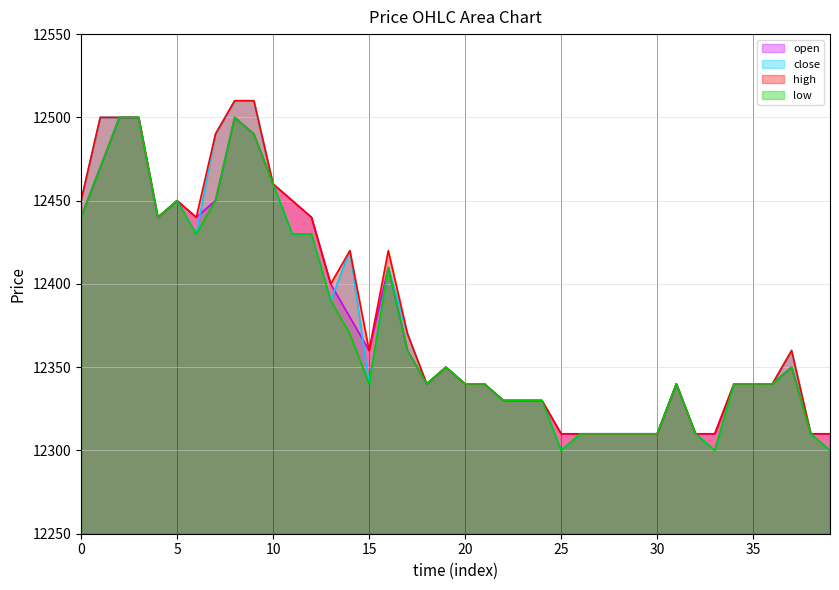

How many data points does each series have?

40